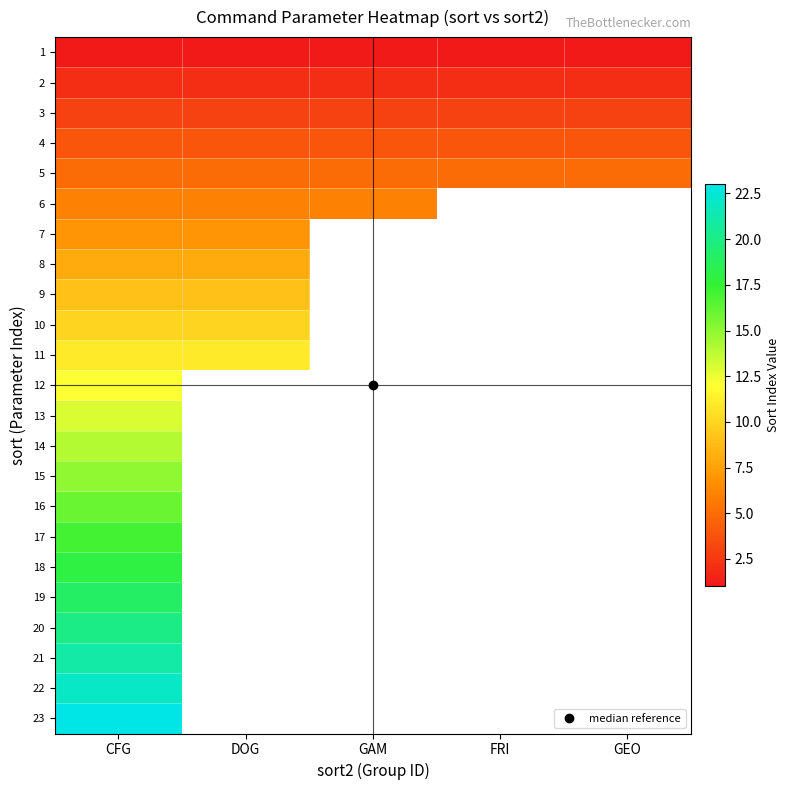

Where is 21 nearest to the value 21?

CFG